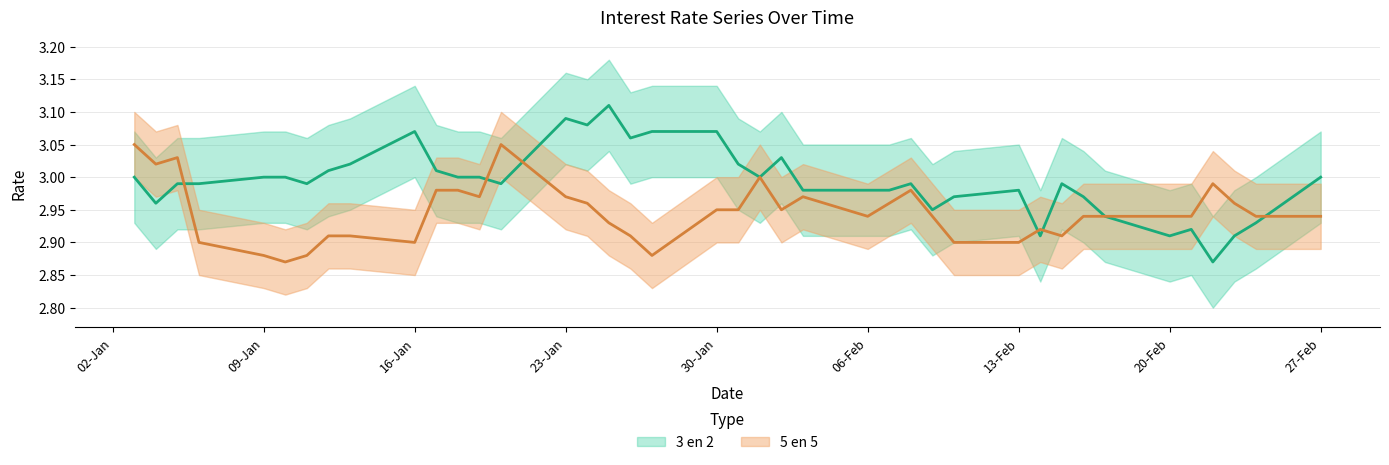

What is the label of the 38th point from the left?

23-02-2017